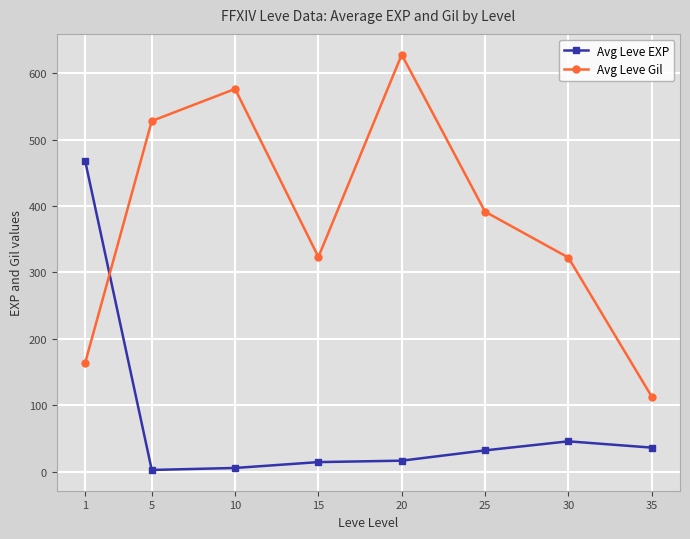

True or false: Avg Leve Gil has more than 0 interior local peaks.

True